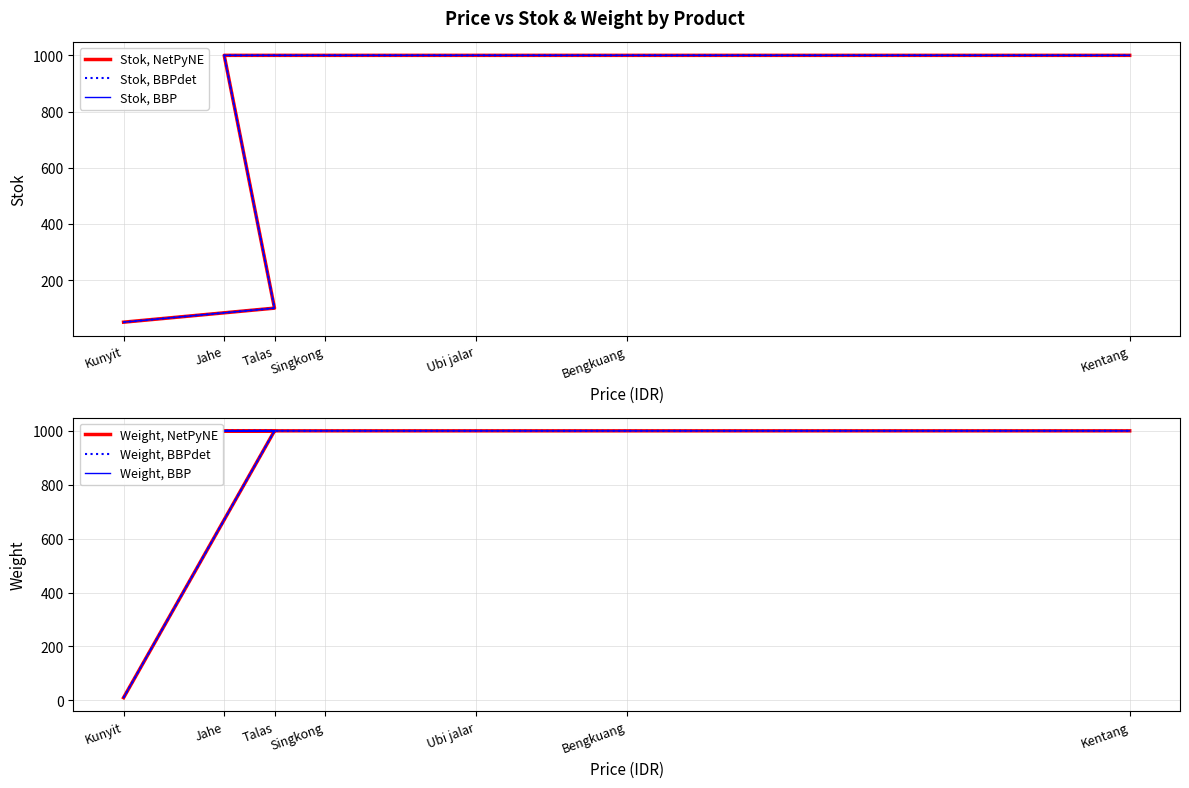

Which category has the highest value in the Weight, NetPyNE series?

Talas